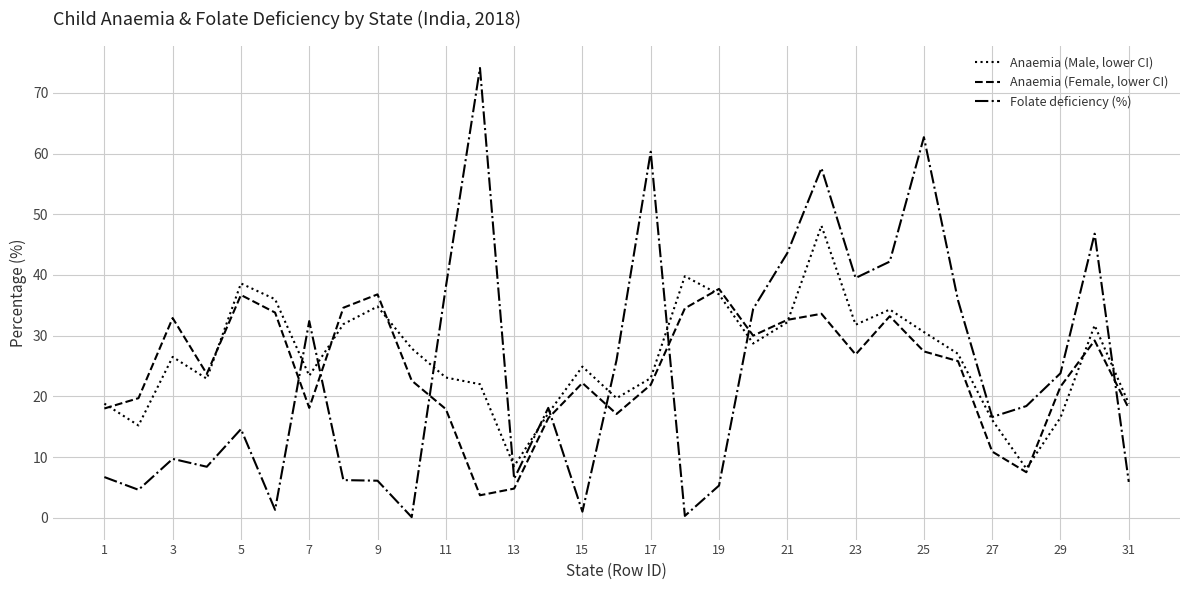

What is the minimum value shown in the chart?

0.1